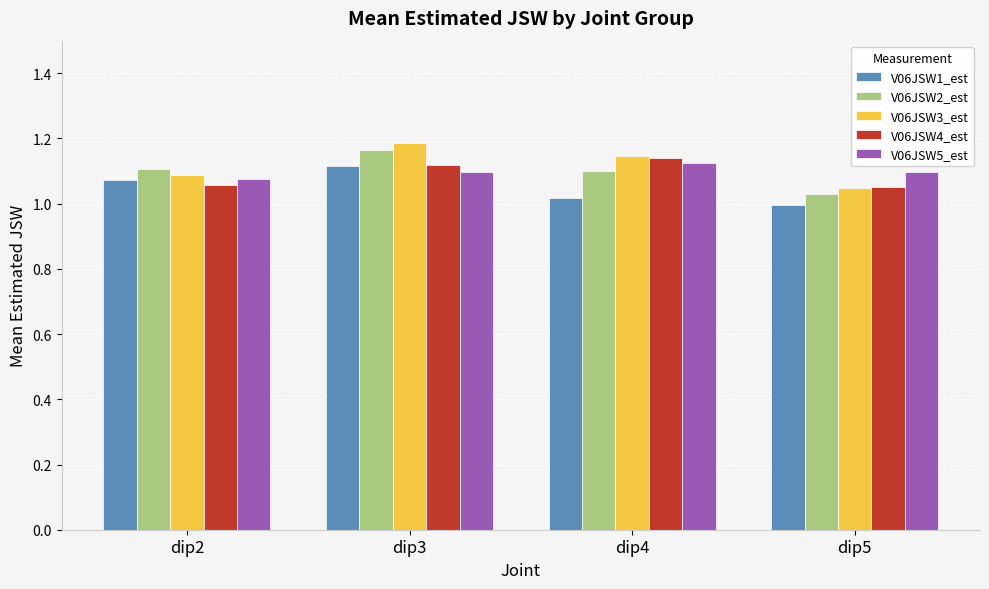

Between dip3 and dip5, which series saw the biggest shift?

V06JSW3_est